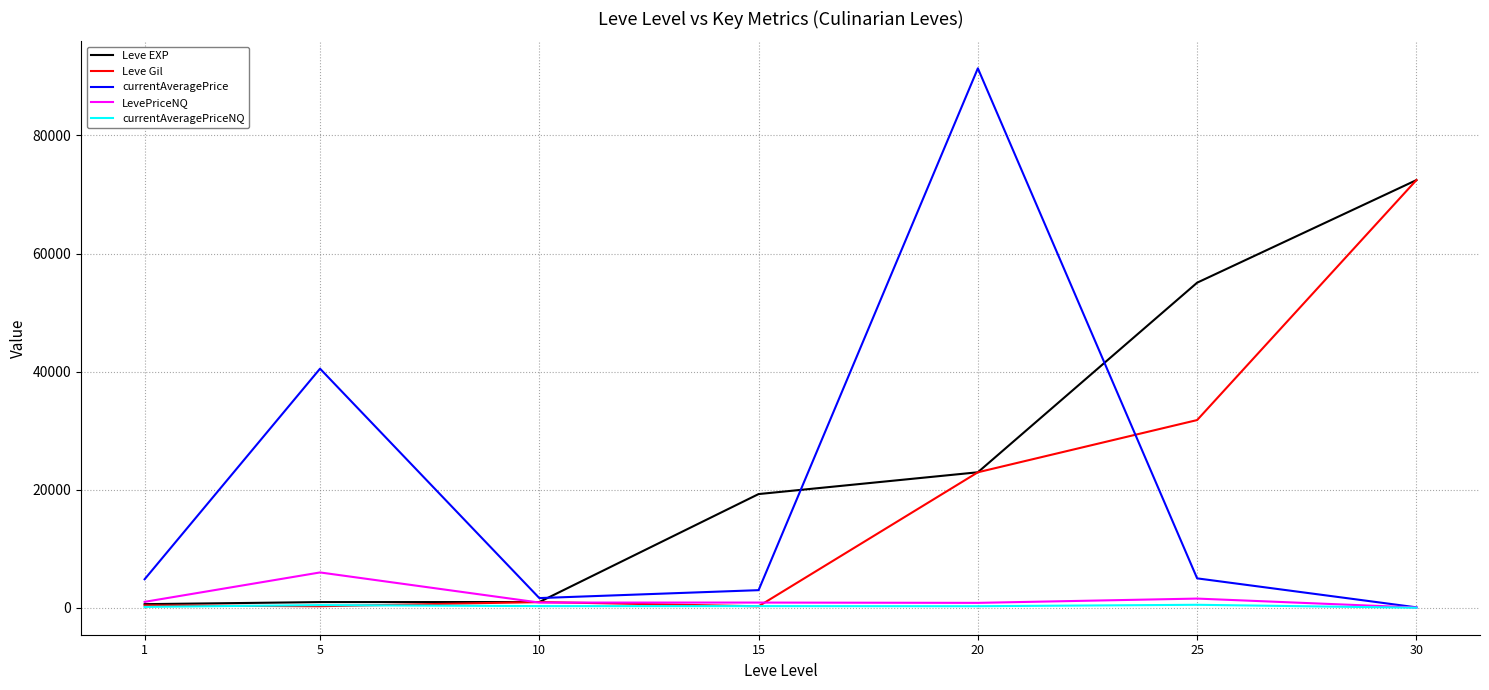

The value of Leve Gil at 25 is 31800. True or false?

True